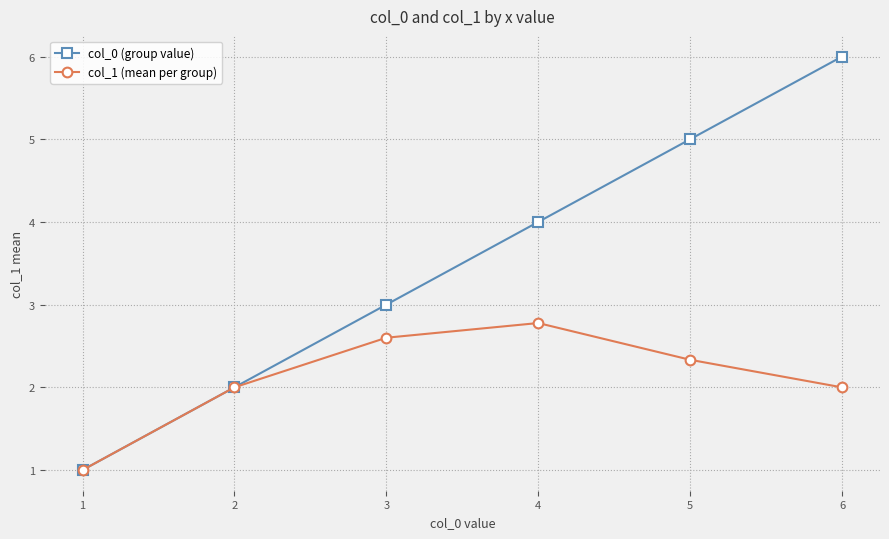

What is the difference between the second highest and minimum values in the col_0 (group value) series?

4.0